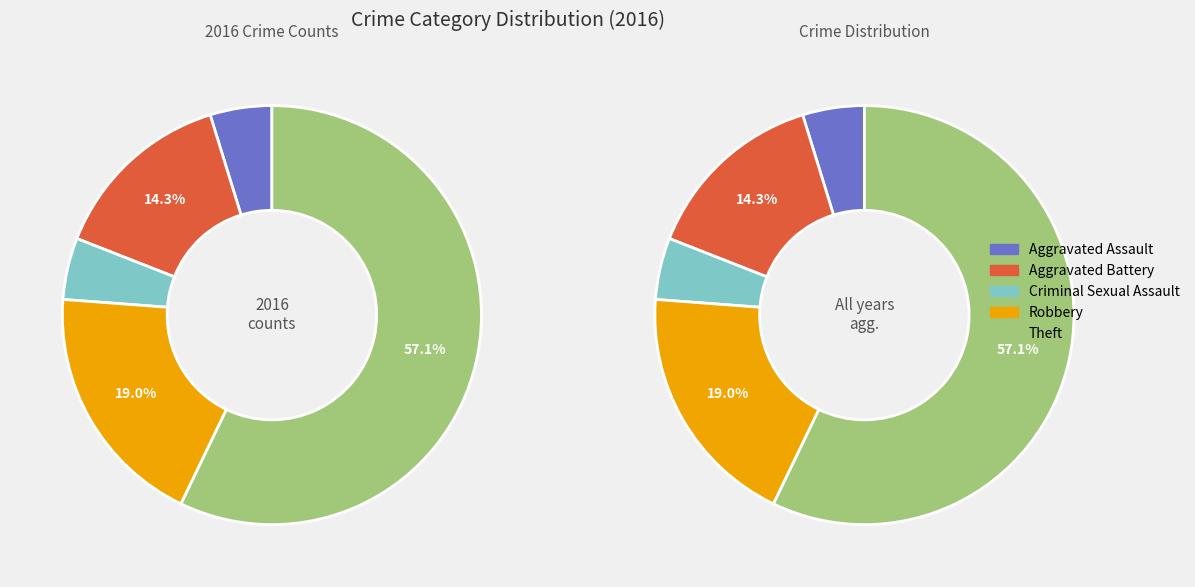

To the nearest percent, what is the combined percentage of Robbery and Theft?

76%